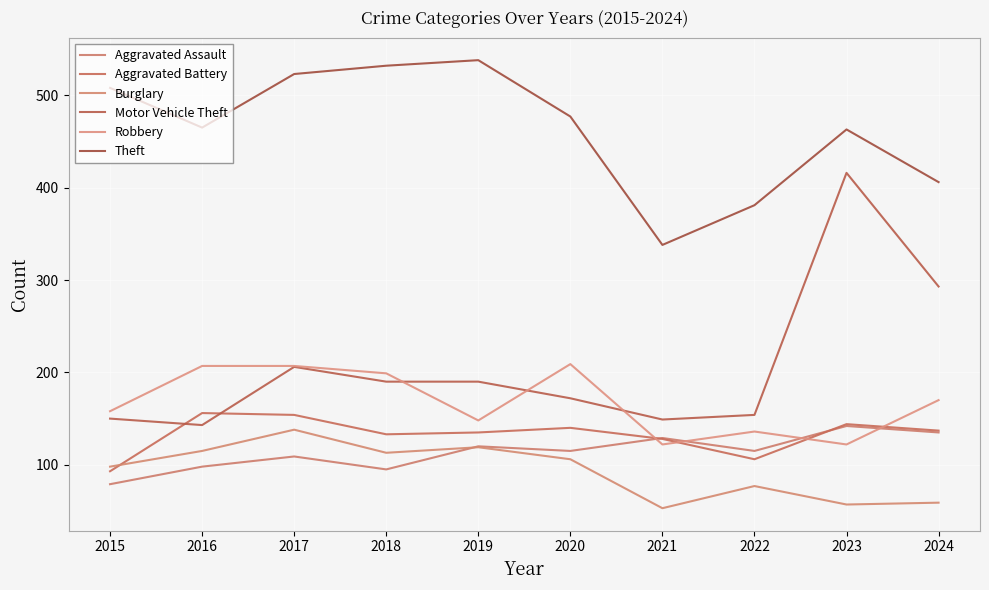

How many lines are shown in the chart?

6